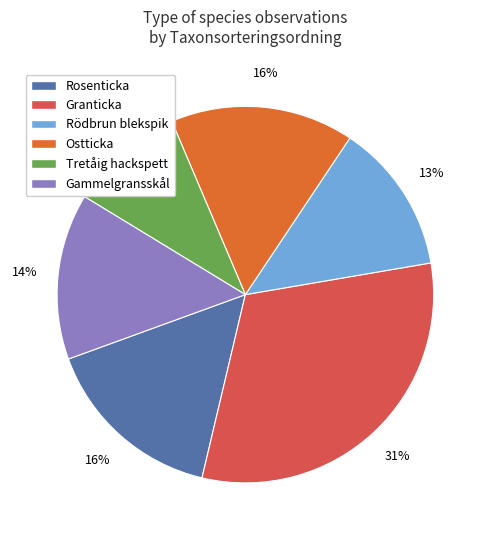

To the nearest percent, what is the average slice percentage?

17%